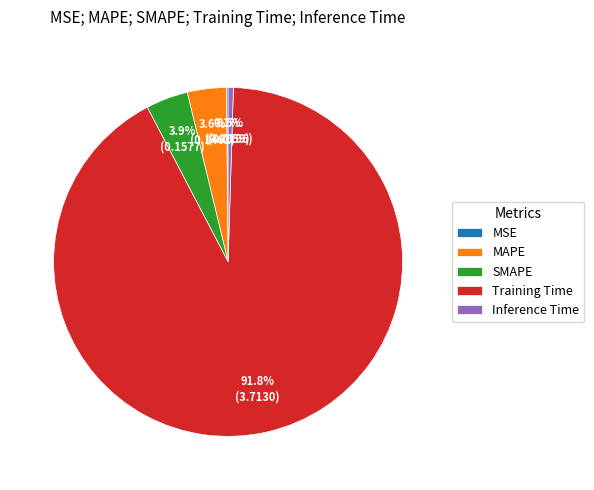

Combined, what portion of the pie is SMAPE and MAPE?

7.5%